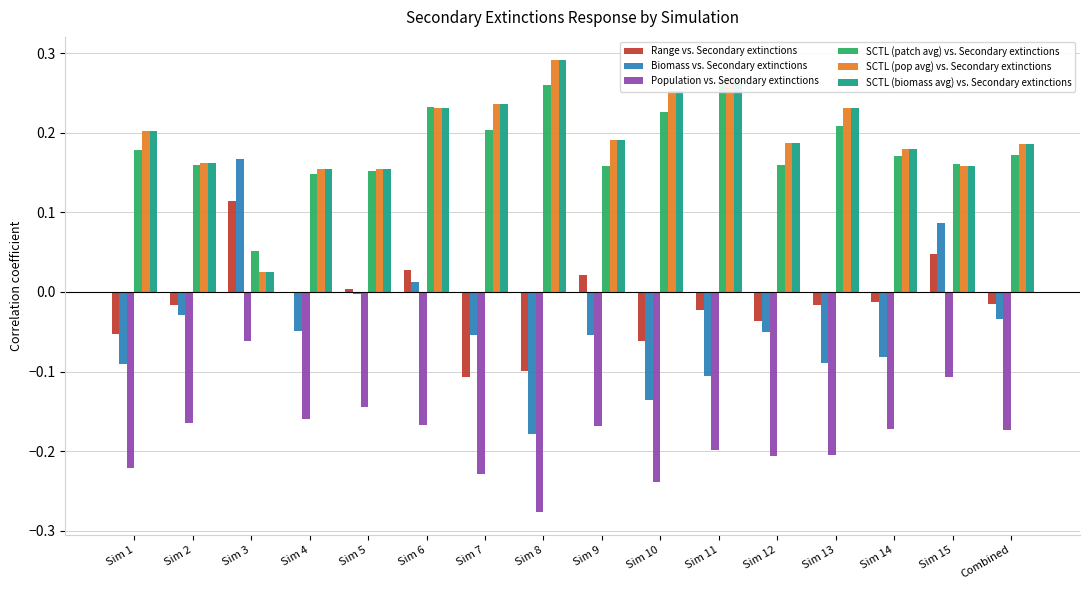

Which series has the largest total across all categories?

SCTL (pop avg) vs. Secondary extinctions